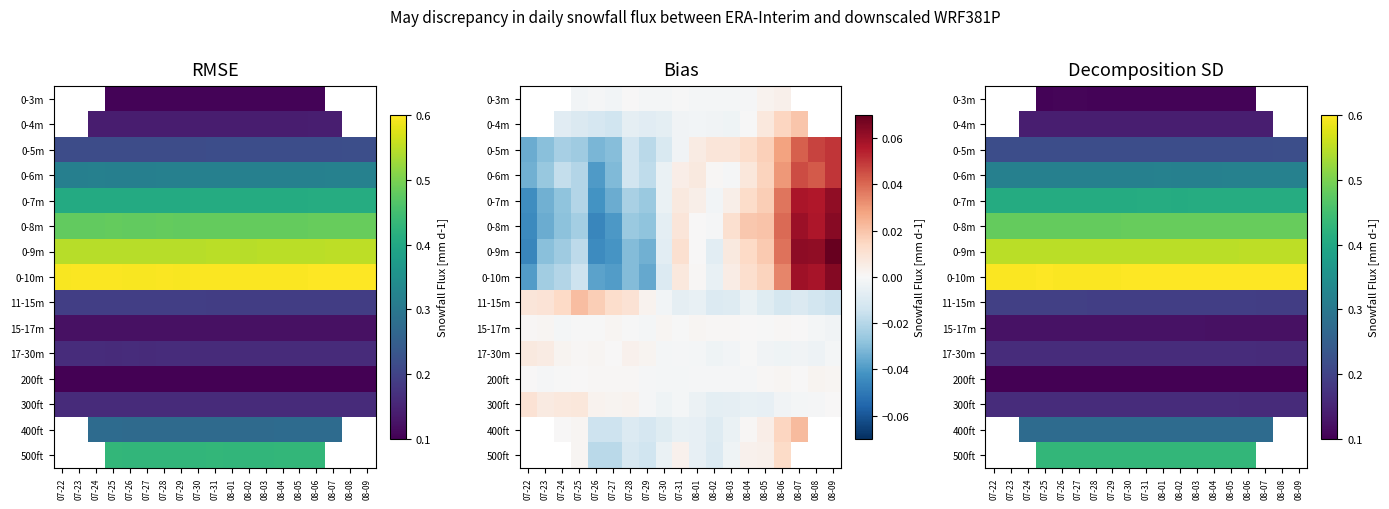

Which category has the highest value across all series?

08-09